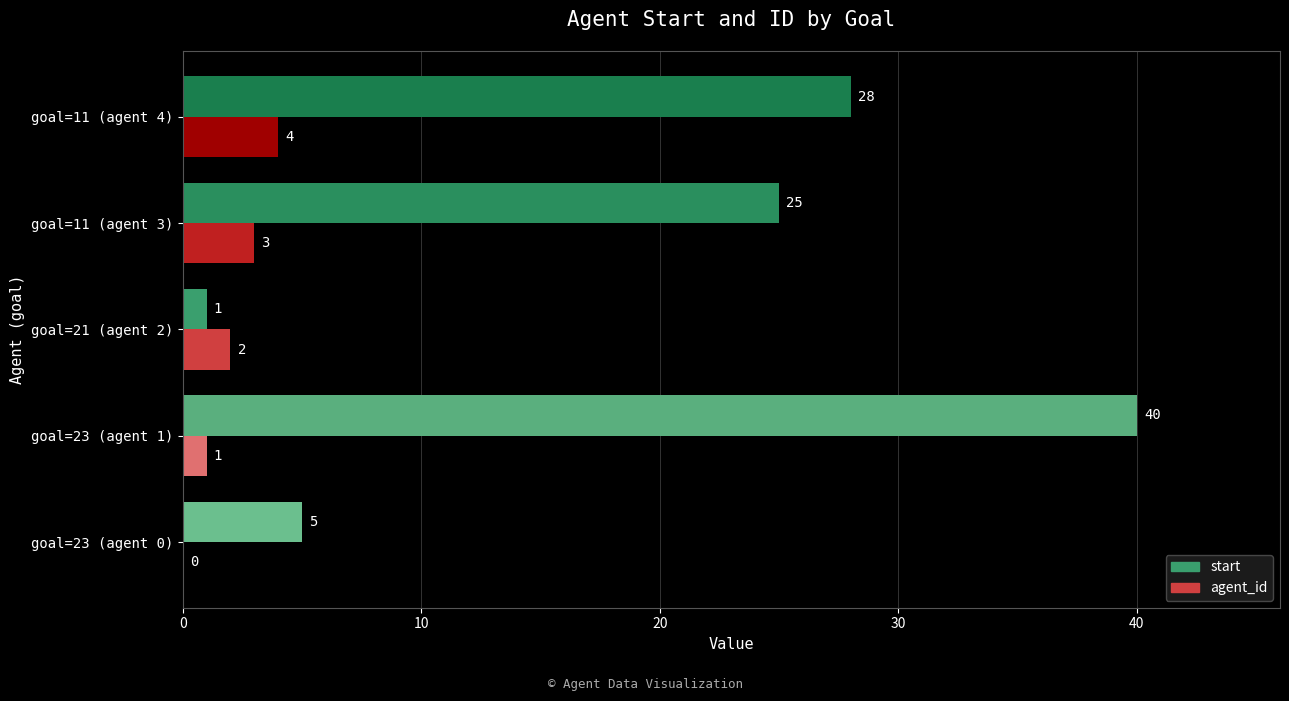

Which series changed the most between goal=23 (agent 1) and goal=11 (agent 4)?

start